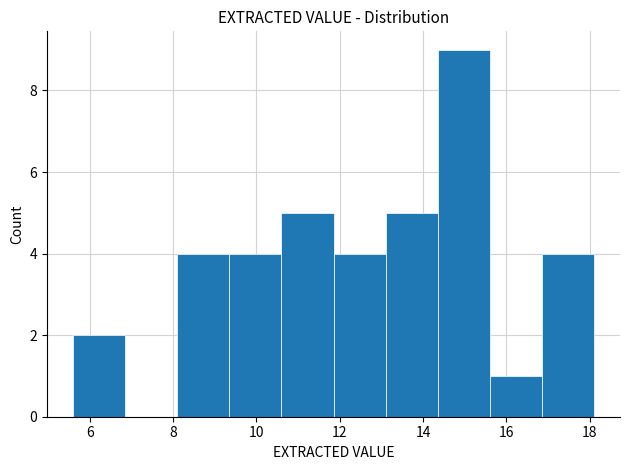

Which range on the x-axis has the tallest bar?

14.35 to 15.60